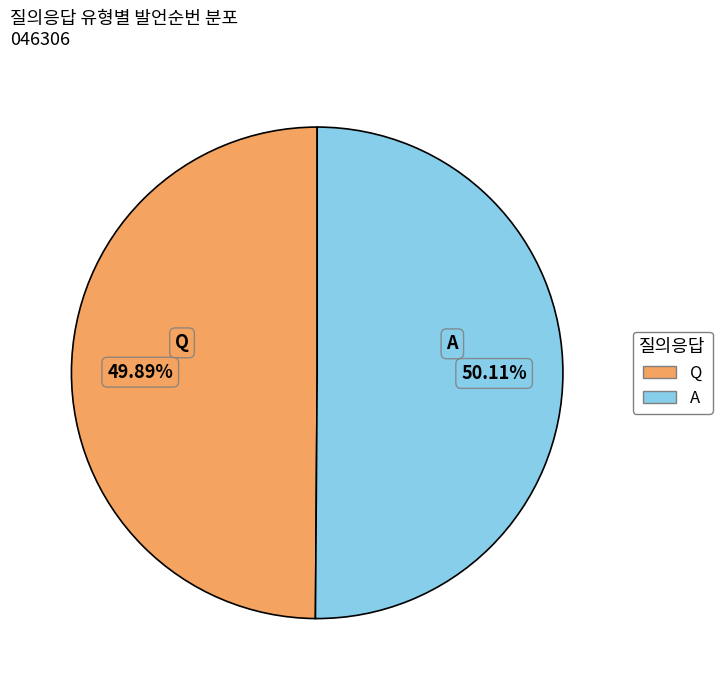

Does any single category account for the majority?

Yes